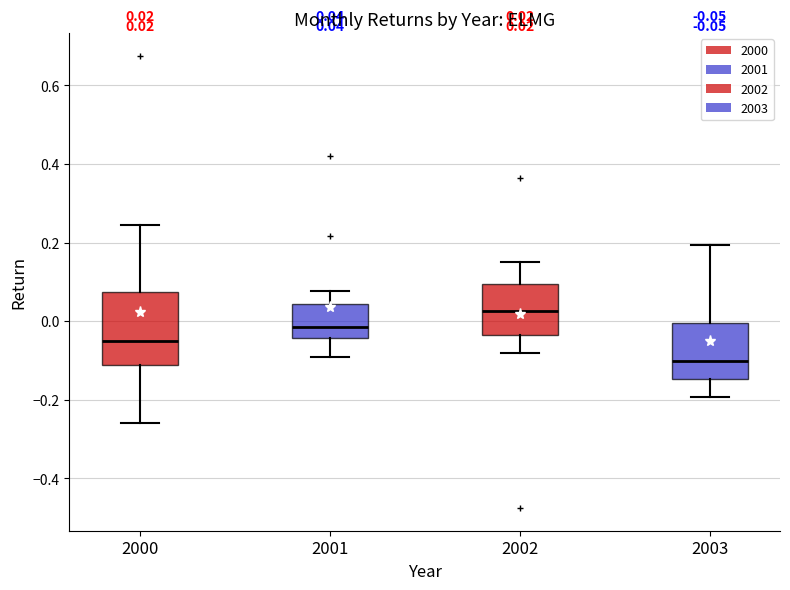

Which box is the tallest, from its lower edge to its upper edge?

2000